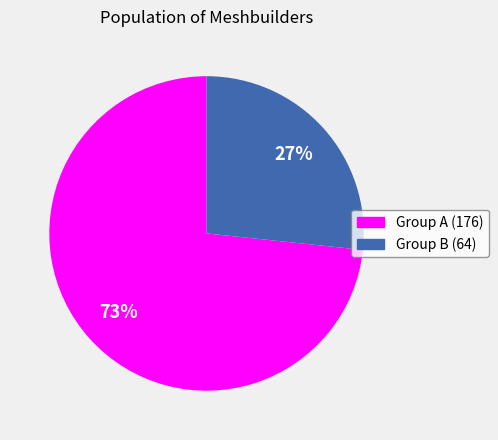

To the nearest percent, what is the average slice percentage?

50%